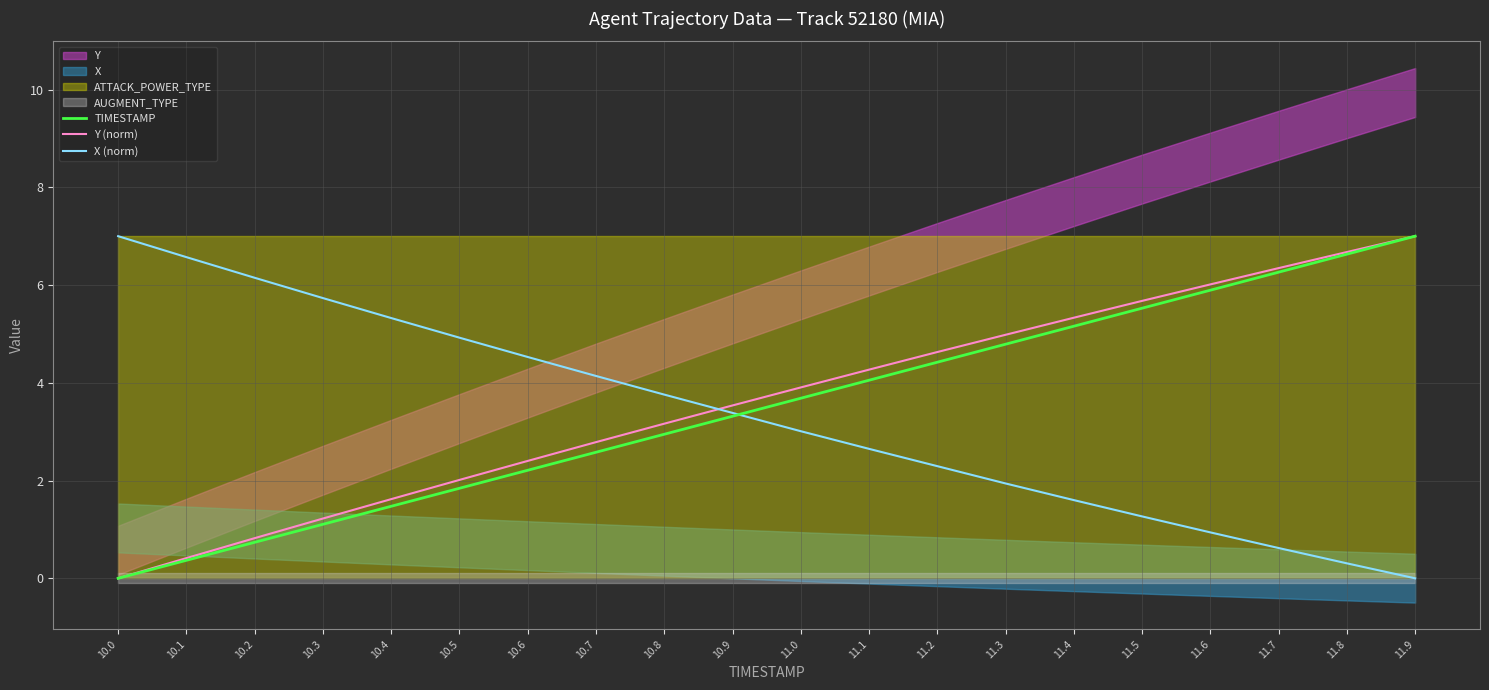

At which category is the sum across all series the highest?

11.9